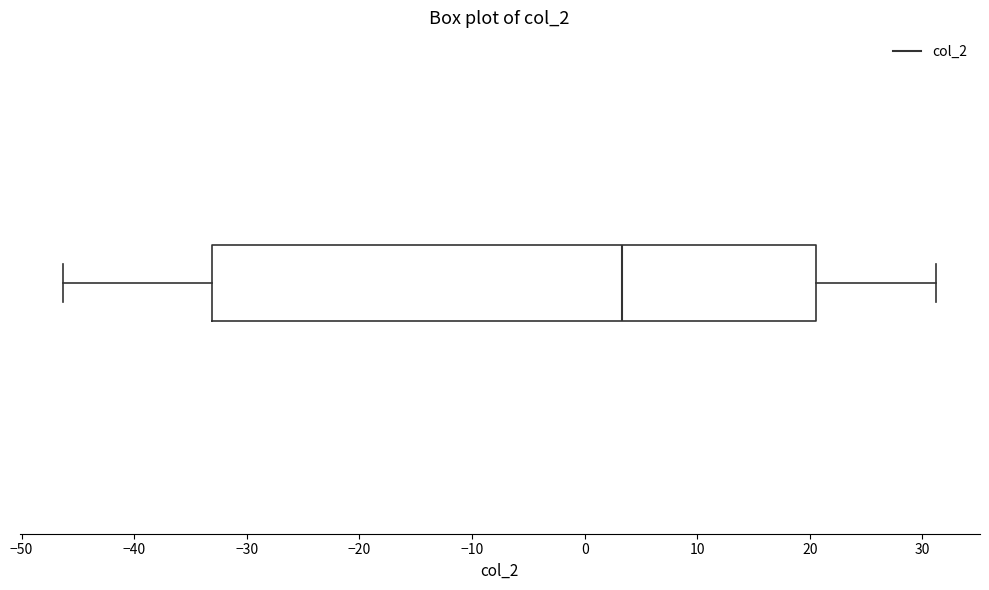

Where is the right edge of the box on the x-axis? The values are not printed on the chart, so give them approximately, as read against the axis.

21